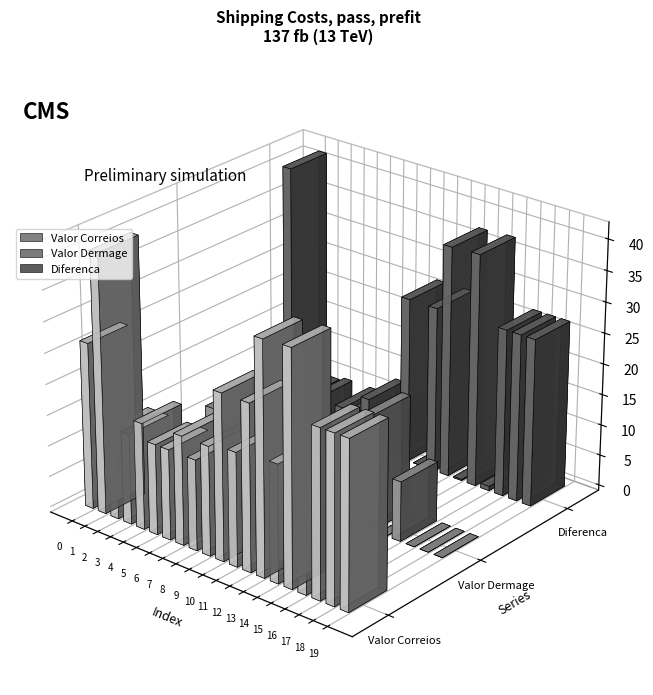

List the series in order of their overall mean, highest first.

Valor Correios, Diferenca, Valor Dermage